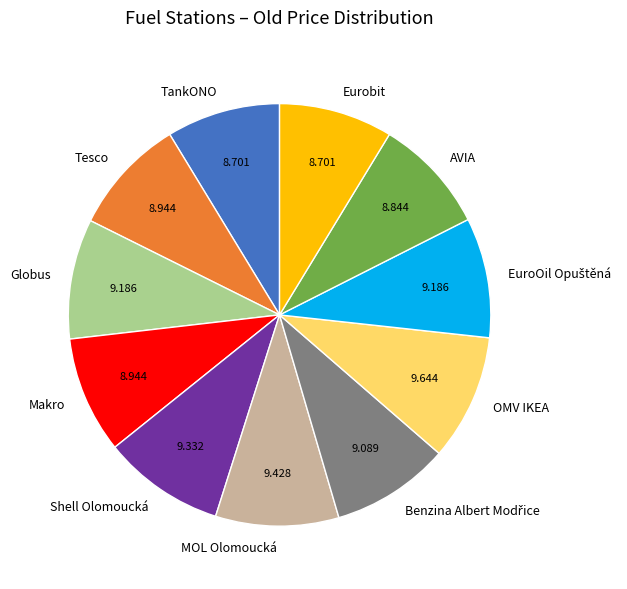

The Shell Olomoucká slice represents 2% of the pie. True or false?

False